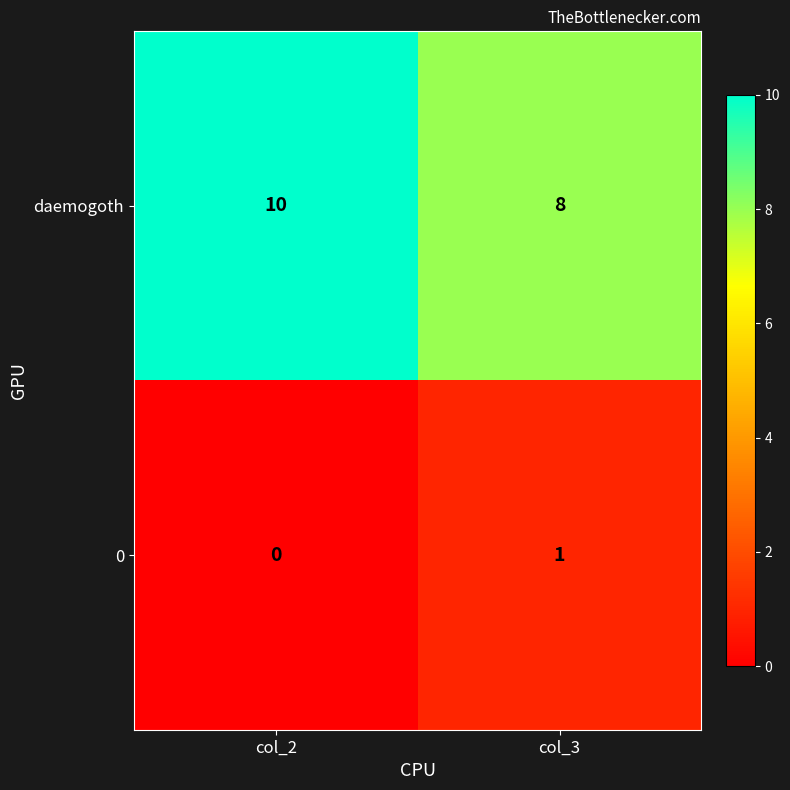

The value of 0 at col_2 is 0. True or false?

True